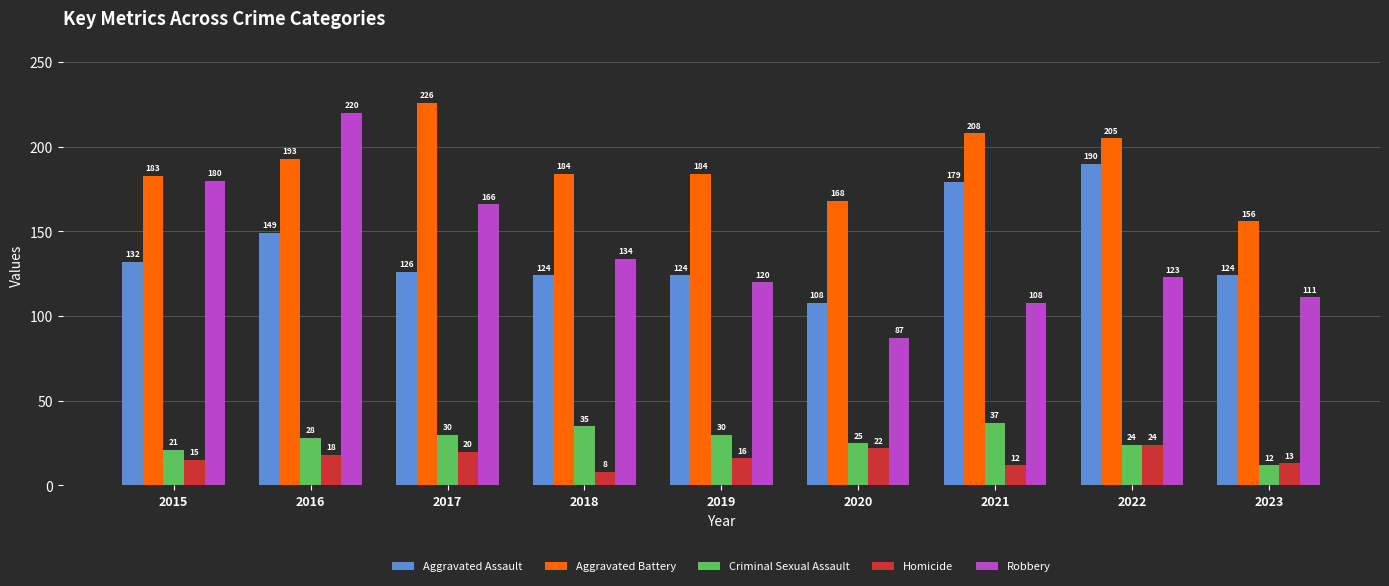

List the series in order of their peak value, highest first.

Aggravated Battery, Robbery, Aggravated Assault, Criminal Sexual Assault, Homicide